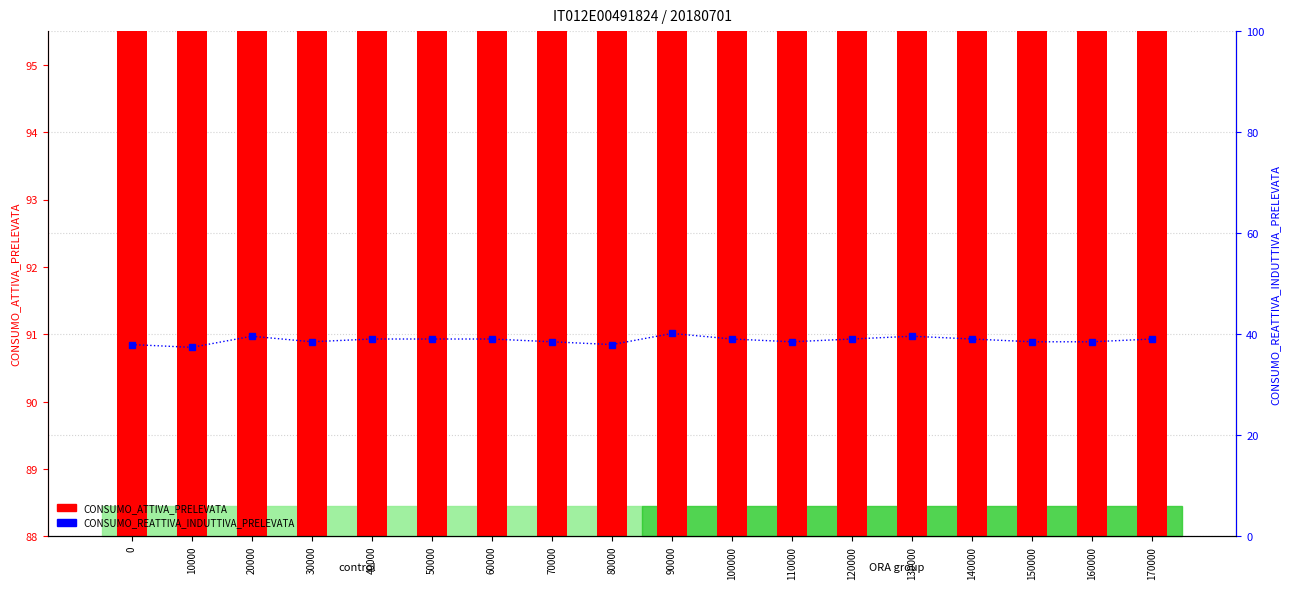

Rank the series by their average value, from highest to lowest.

CONSUMO_ATTIVA_PRELEVATA, CONSUMO_REATTIVA_INDUTTIVA_PRELEVATA